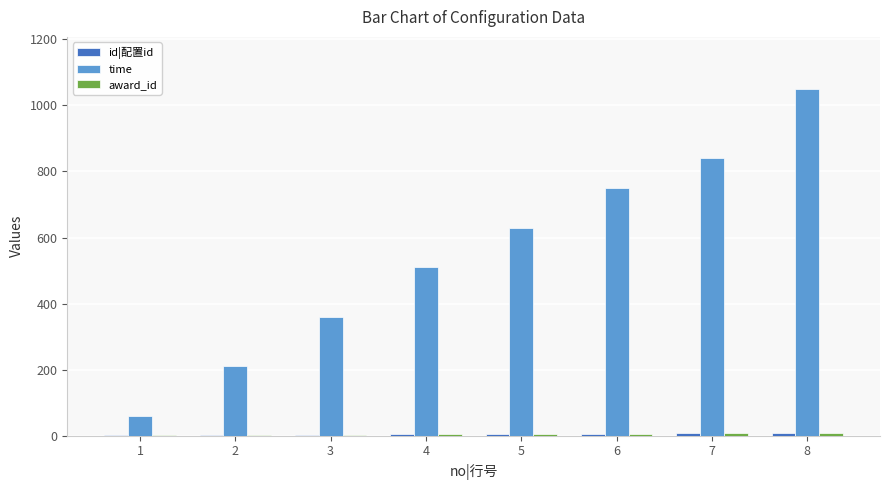

Which series changed the most between 2 and 3?

time